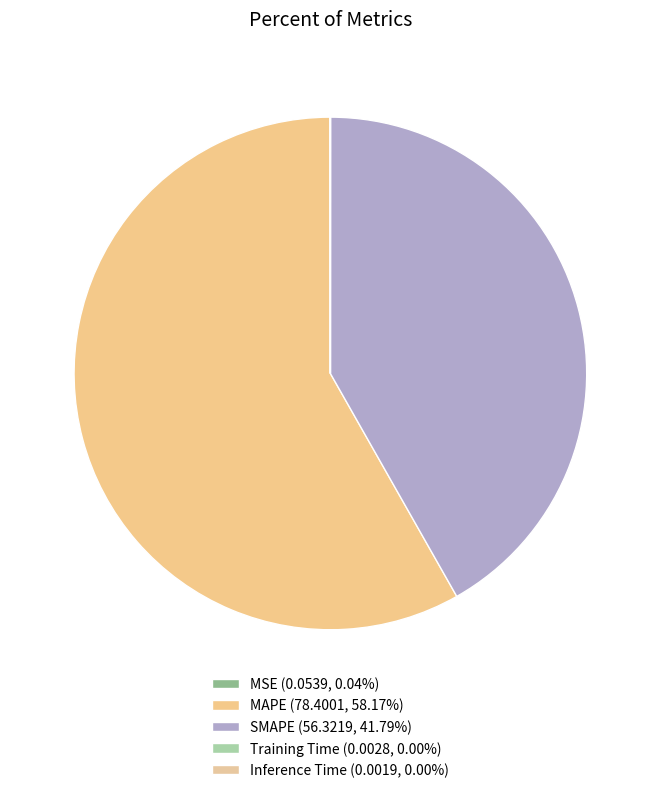

Does MAPE account for over 50% of the chart?

Yes